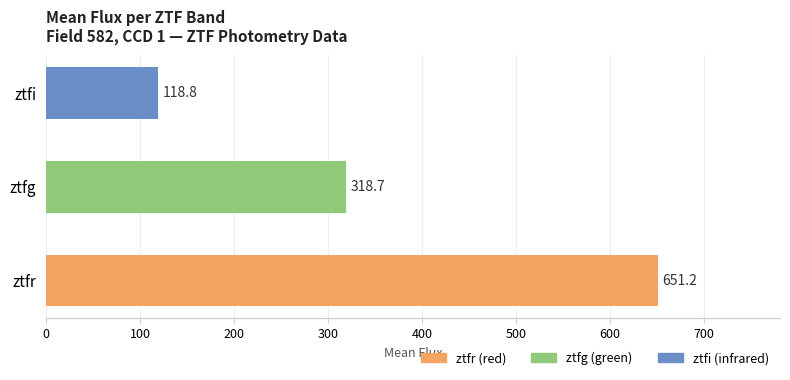

Is it true that the value at ztfr is 651.2?

True